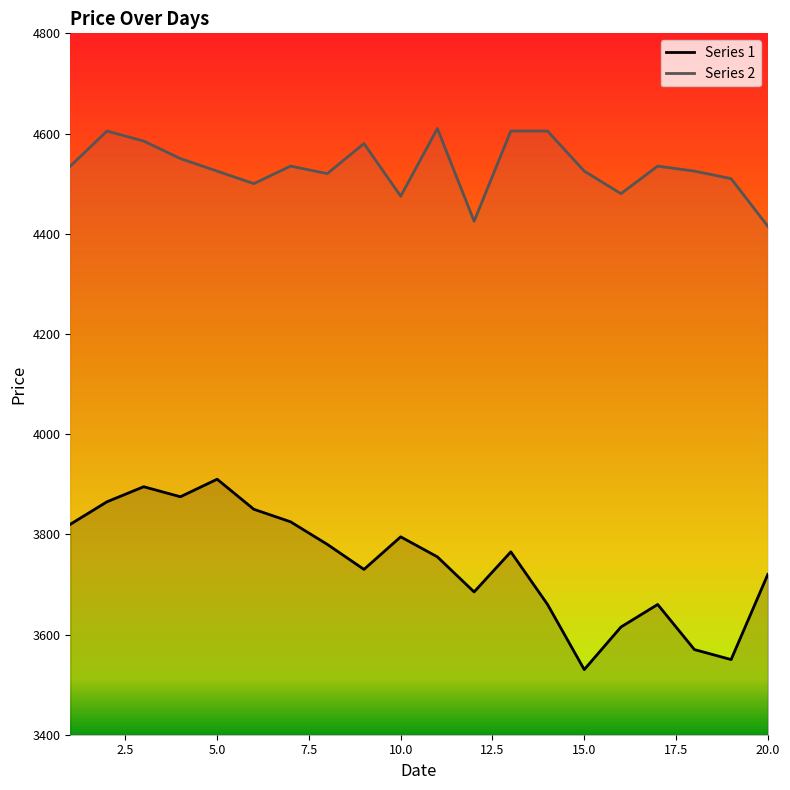

At which category does Series 2 reach its first local peak?

2